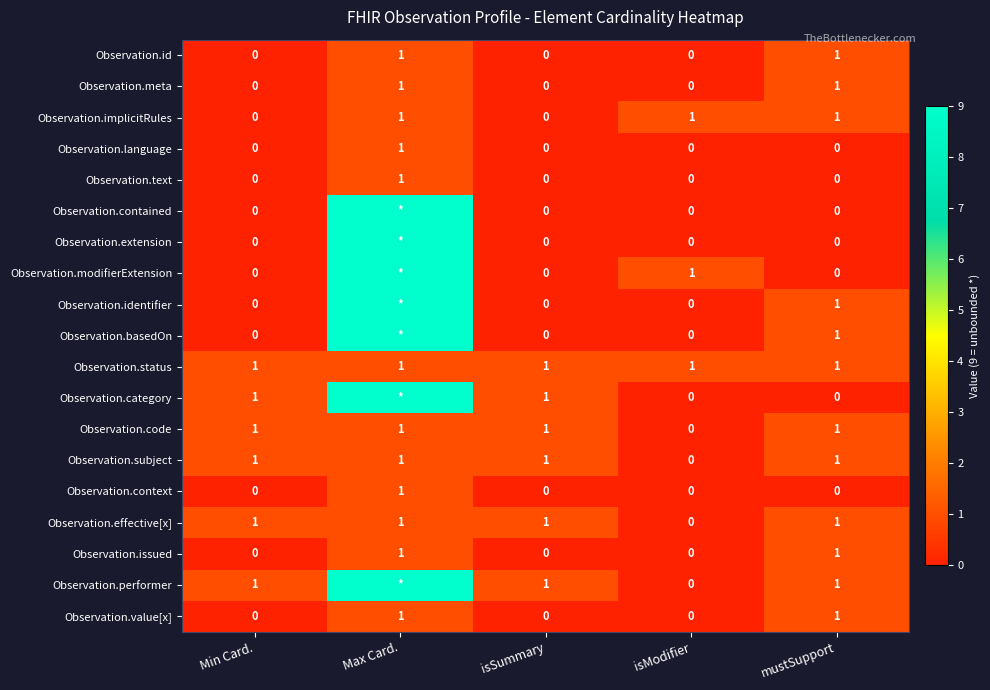

How many categories are shown in the chart?

5